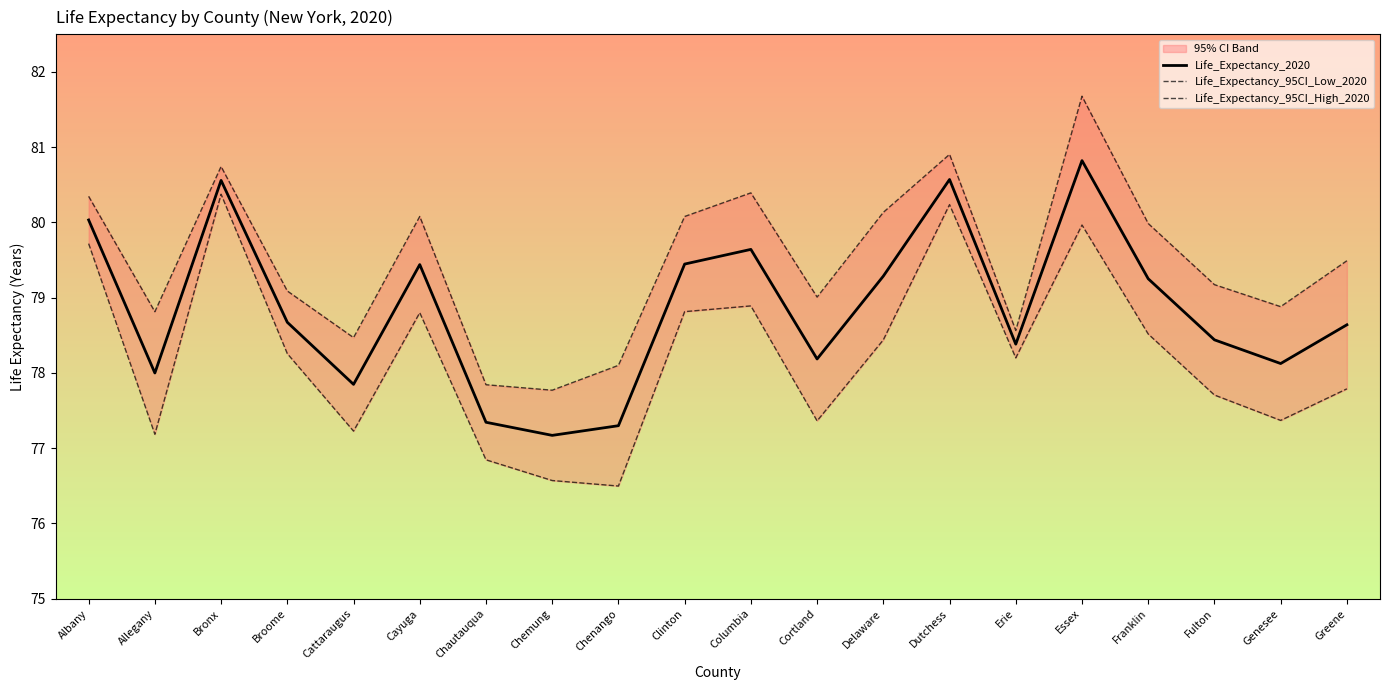

Reading left to right, what are all the values shown in this chart?

Life_Expectancy_2020: Albany=80.0	Allegany=78.0	Bronx=80.6	Broome=78.7	Cattaraugus=77.8	Cayuga=79.4	Chautauqua=77.3	Chemung=77.2	Chenango=77.3	Clinton=79.4	Columbia=79.6	Cortland=78.2	Delaware=79.3	Dutchess=80.6	Erie=78.4	Essex=80.8	Franklin=79.3	Fulton=78.4	Genesee=78.1	Greene=78.6
Life_Expectancy_95CI_Low_2020: Albany=79.7	Allegany=77.2	Bronx=80.4	Broome=78.3	Cattaraugus=77.2	Cayuga=78.8	Chautauqua=76.8	Chemung=76.6	Chenango=76.5	Clinton=78.8	Columbia=78.9	Cortland=77.4	Delaware=78.4	Dutchess=80.2	Erie=78.2	Essex=80.0	Franklin=78.5	Fulton=77.7	Genesee=77.4	Greene=77.8
Life_Expectancy_95CI_High_2020: Albany=80.3	Allegany=78.8	Bronx=80.7	Broome=79.1	Cattaraugus=78.5	Cayuga=80.1	Chautauqua=77.8	Chemung=77.8	Chenango=78.1	Clinton=80.1	Columbia=80.4	Cortland=79.0	Delaware=80.1	Dutchess=80.9	Erie=78.6	Essex=81.7	Franklin=80.0	Fulton=79.2	Genesee=78.9	Greene=79.5